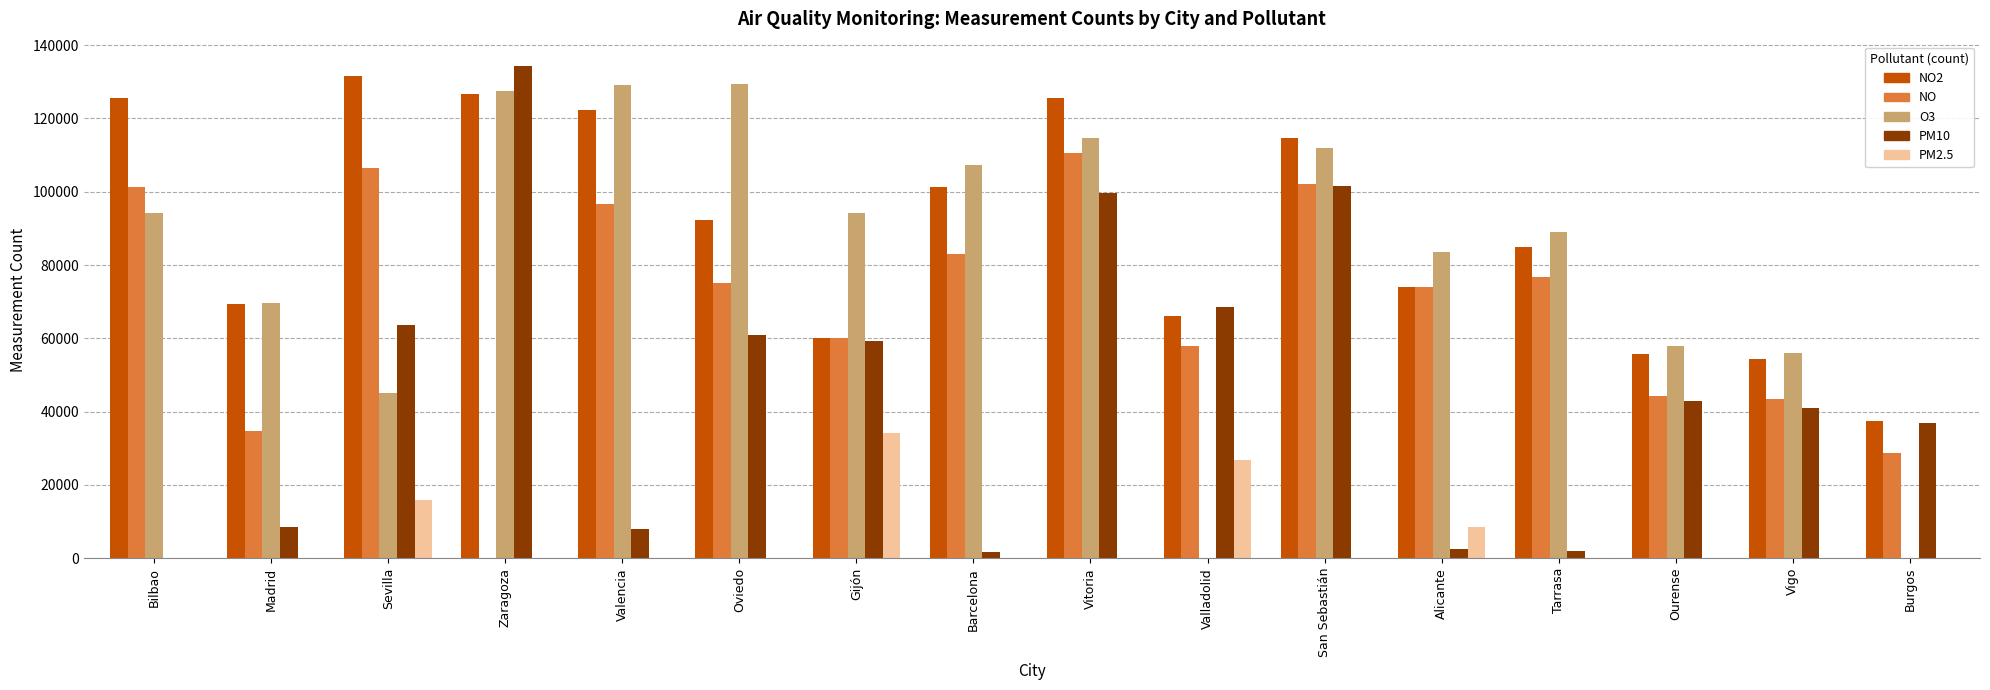

True or false: NO has a value of 44166 at Ourense.

True